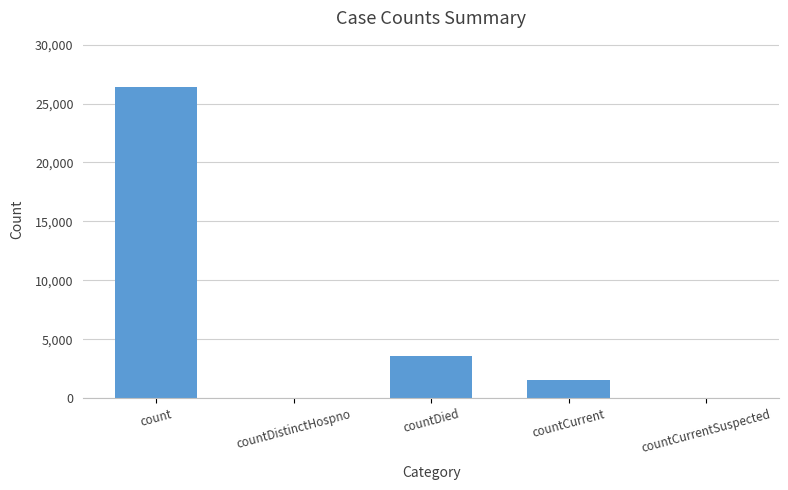

Which has a higher value, countCurrentSuspected or count?

count